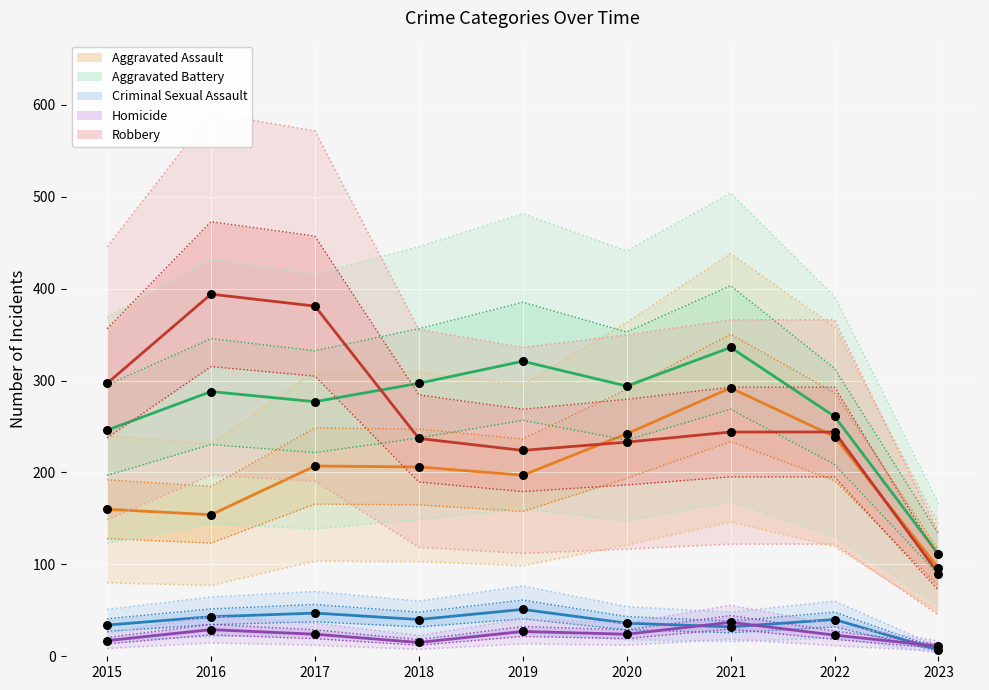

Which series has the largest Y range (max minus min)?

Robbery